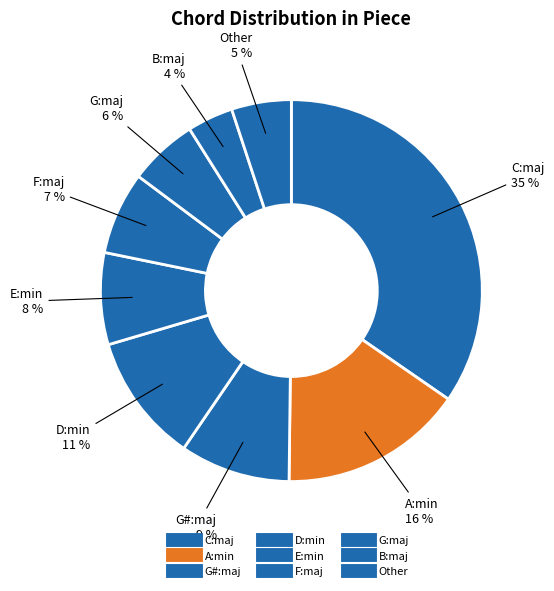

Count the number of slices in the pie.

9